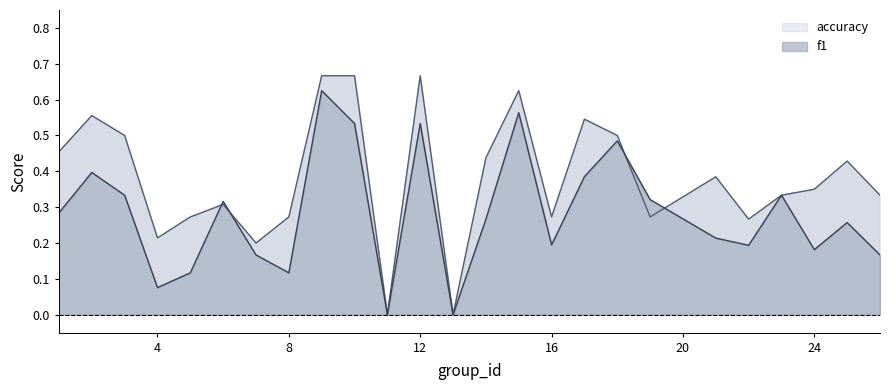

At which category does the chart reach its peak across all series?

9